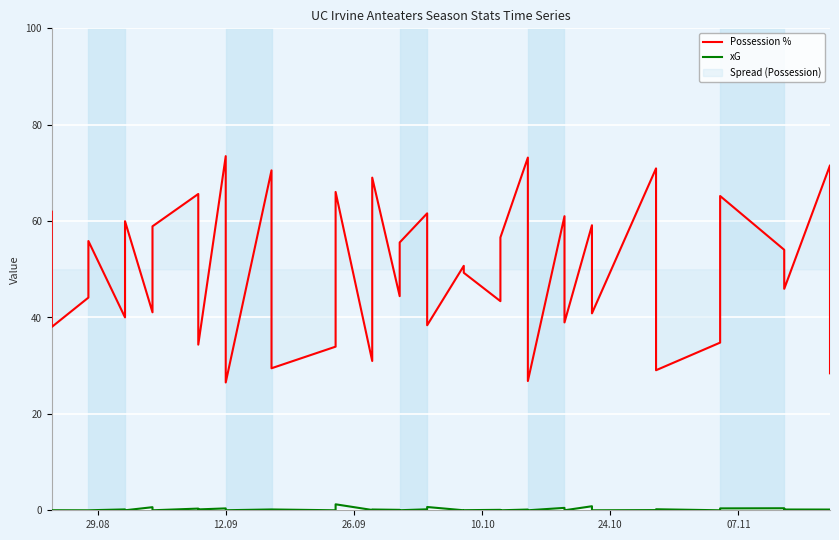

Which series changed the most between 6 and 23?

Possession %